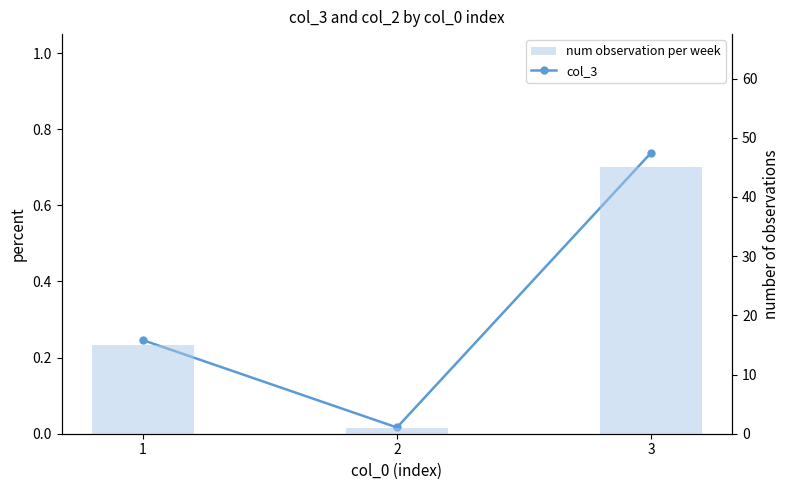

What is the total value across all series at 1?

15.2